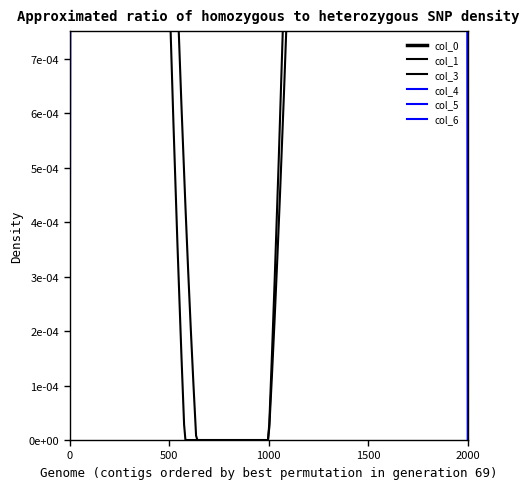

How many series are shown in this chart?

6